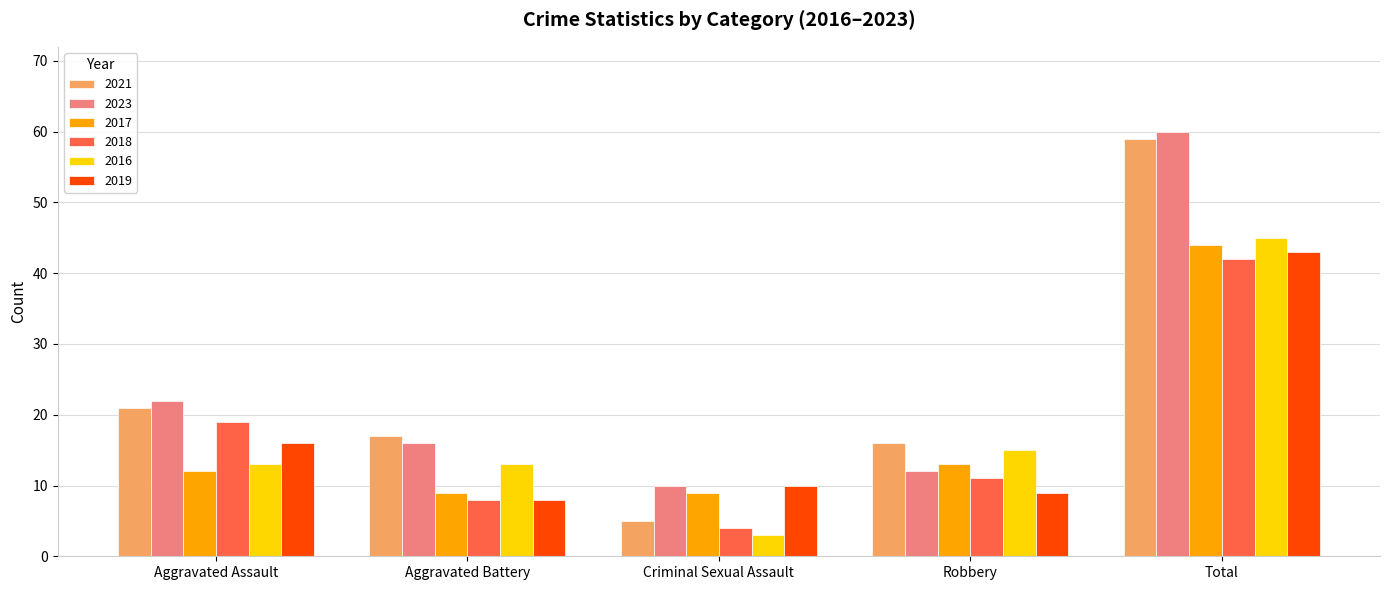

Which series has the largest range (max minus min)?

2021